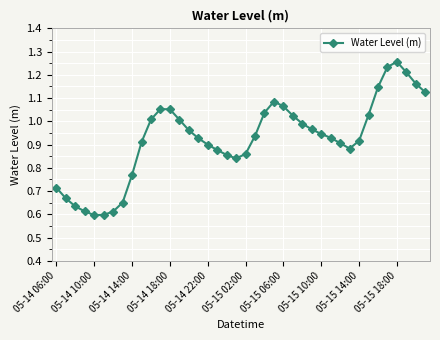

How many distinct data groups are displayed?

1